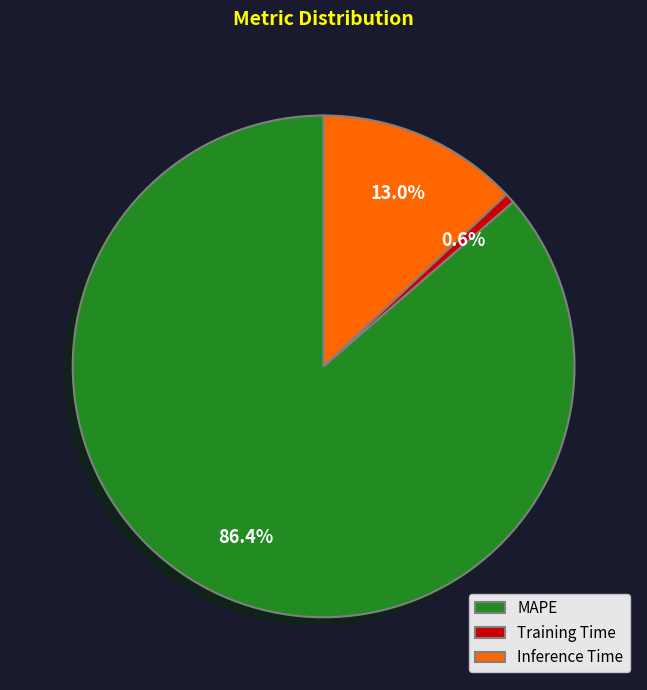

To the nearest percent, what percentage of the pie is Training Time?

1%